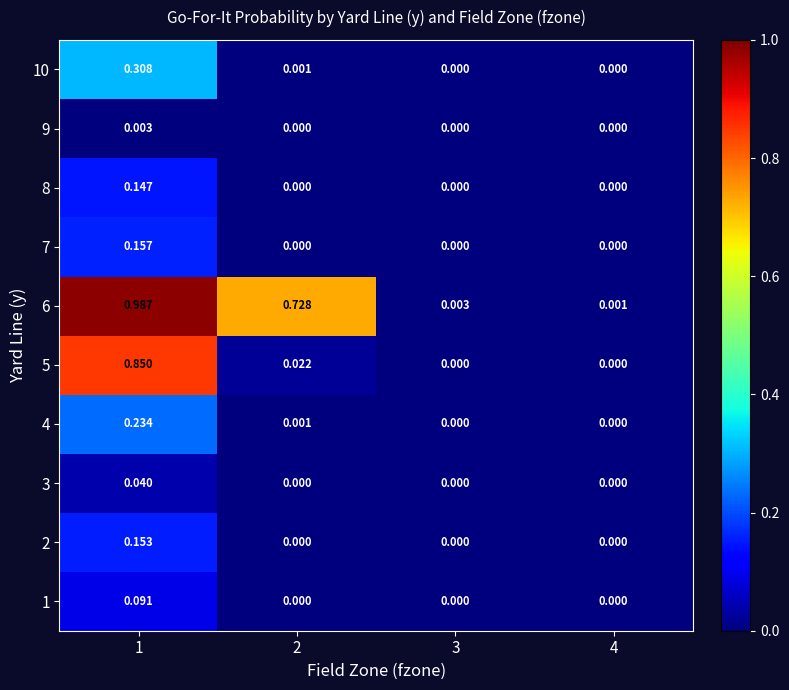

Which series has the largest total across all categories?

6